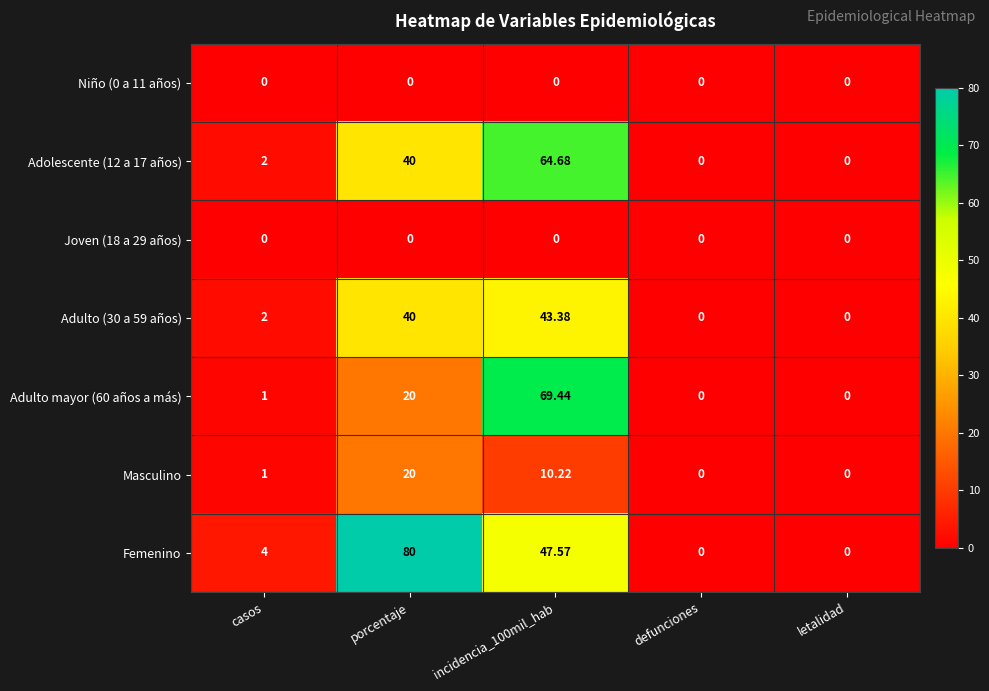

Which series has the largest total across all categories?

Femenino